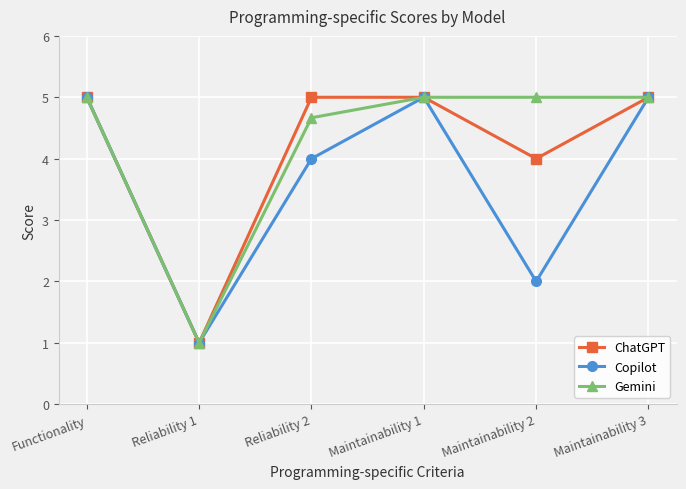

How many categories are shown in the chart?

6